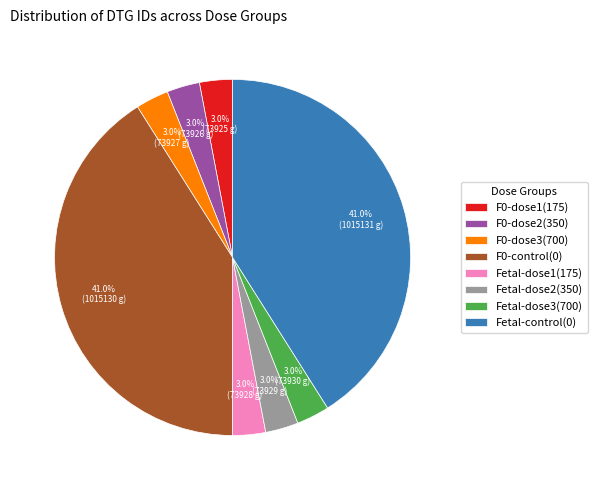

What is the ratio of the value at Fetal-dose2(350) to the value at Fetal-dose3(700)?

1.0